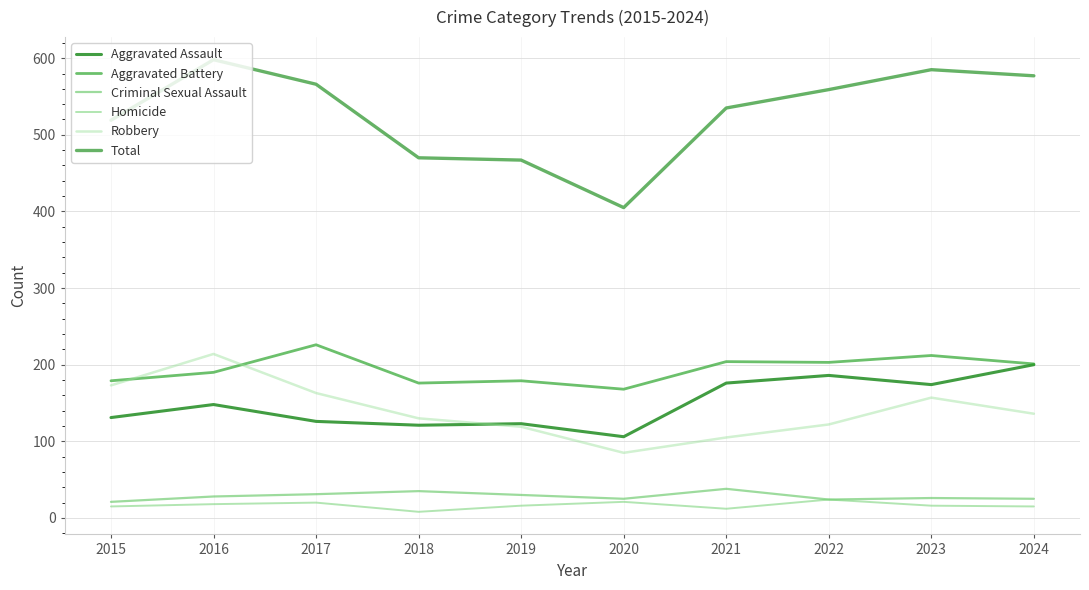

How many distinct data groups are displayed?

6